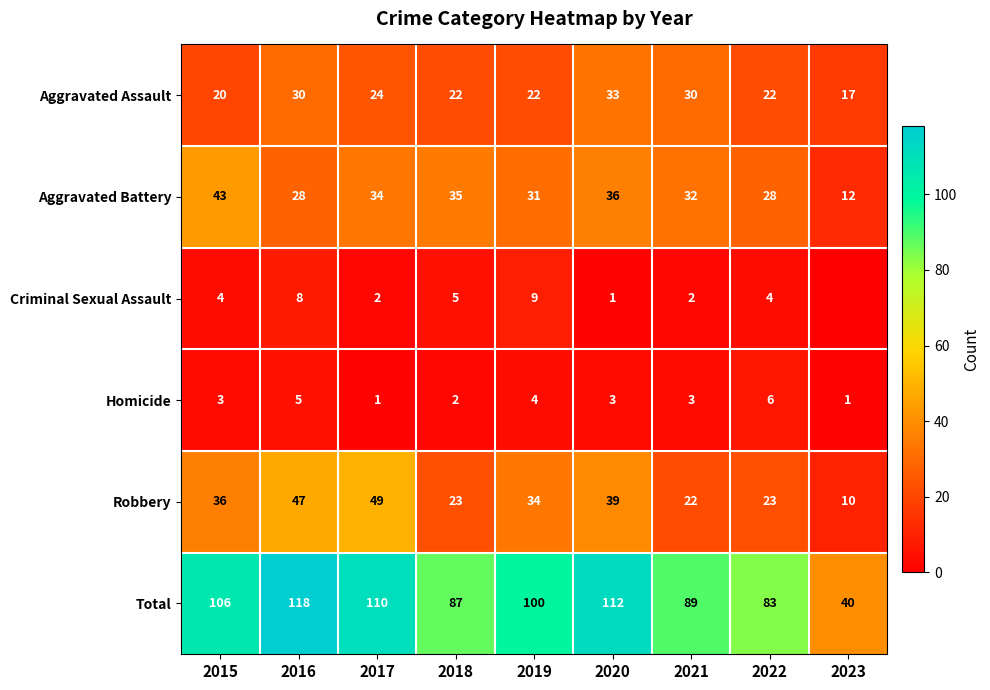

Count the number of categories in the chart.

9